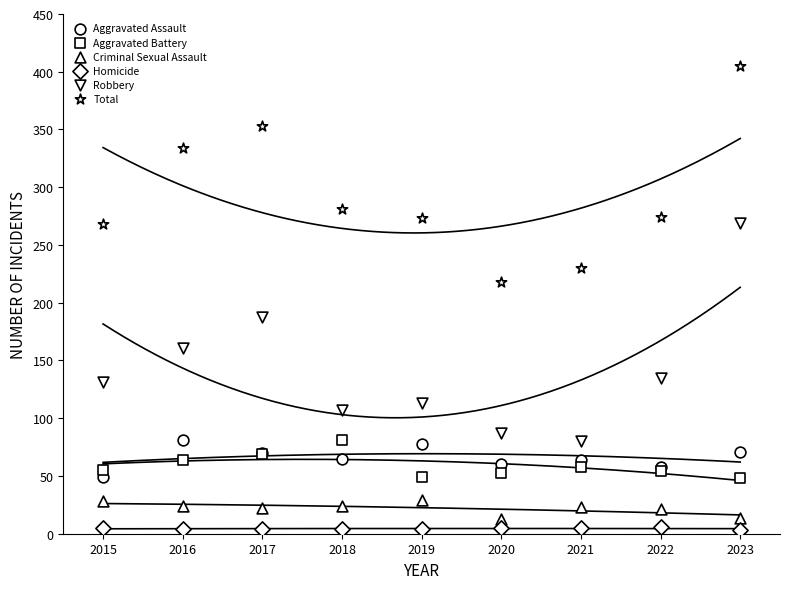

Which series has the largest Y range (max minus min)?

Robbery